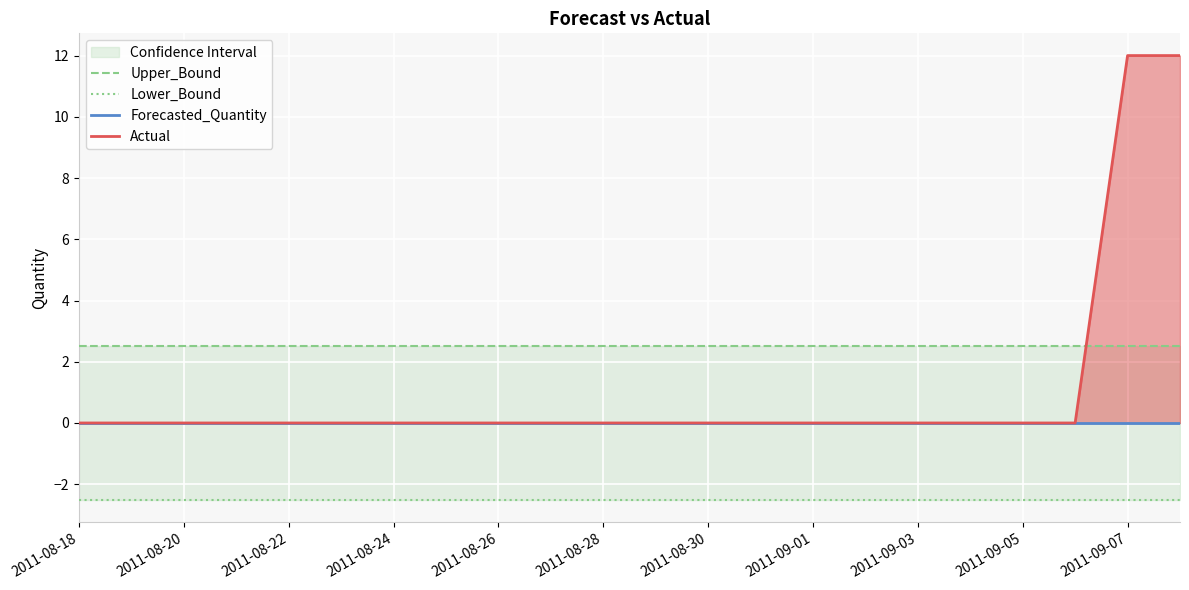

Does the chart display data point markers on the line(s)?

No